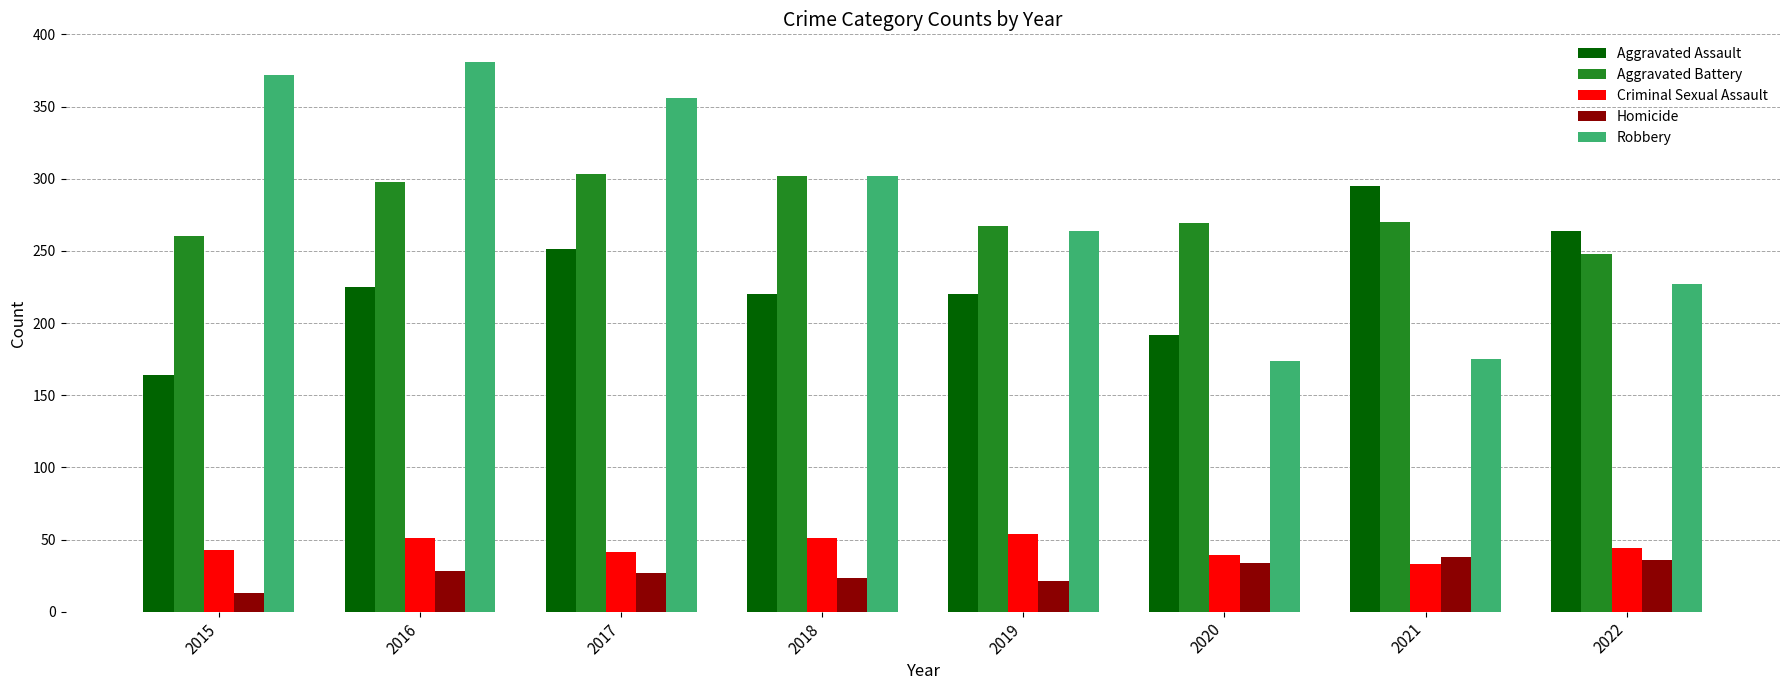

Read the Criminal Sexual Assault value at 2019, to the nearest 5.

55